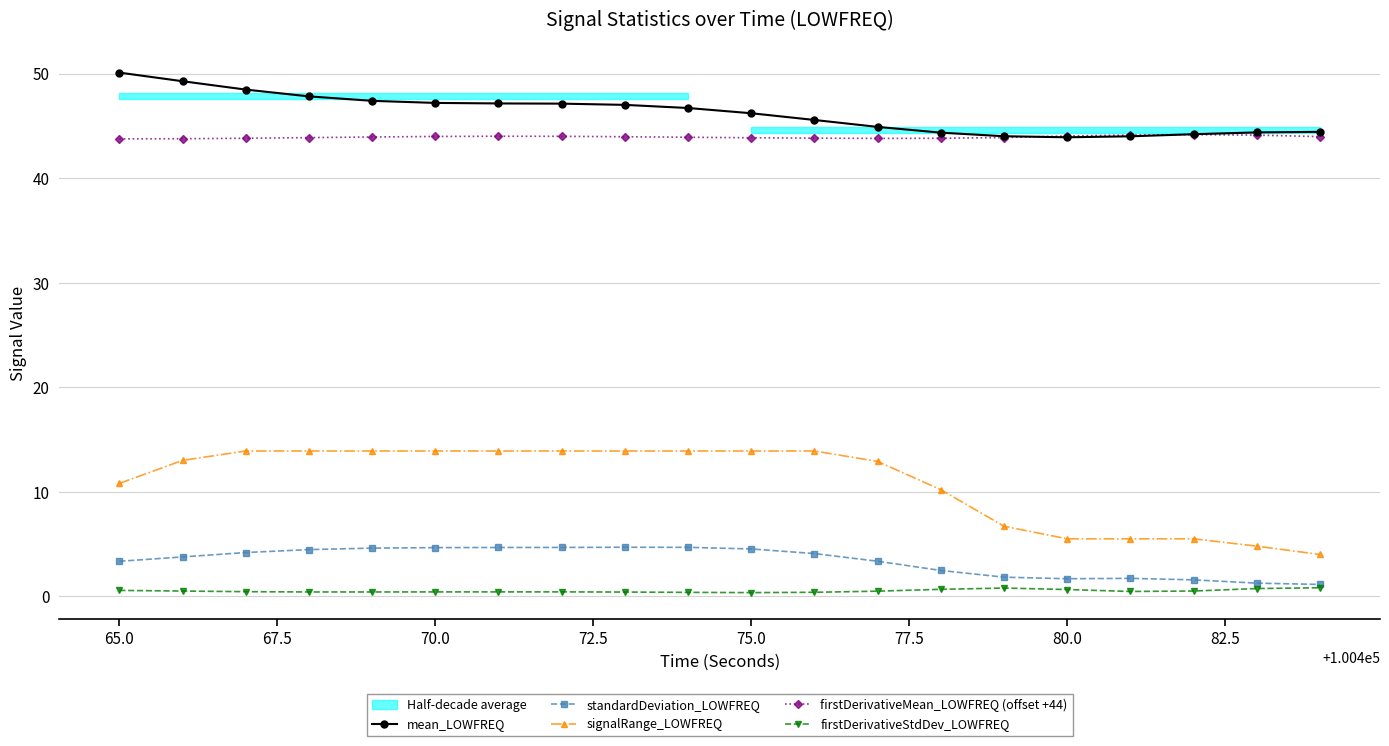

True or false: mean_LOWFREQ and signalRange_LOWFREQ cross at least once.

False